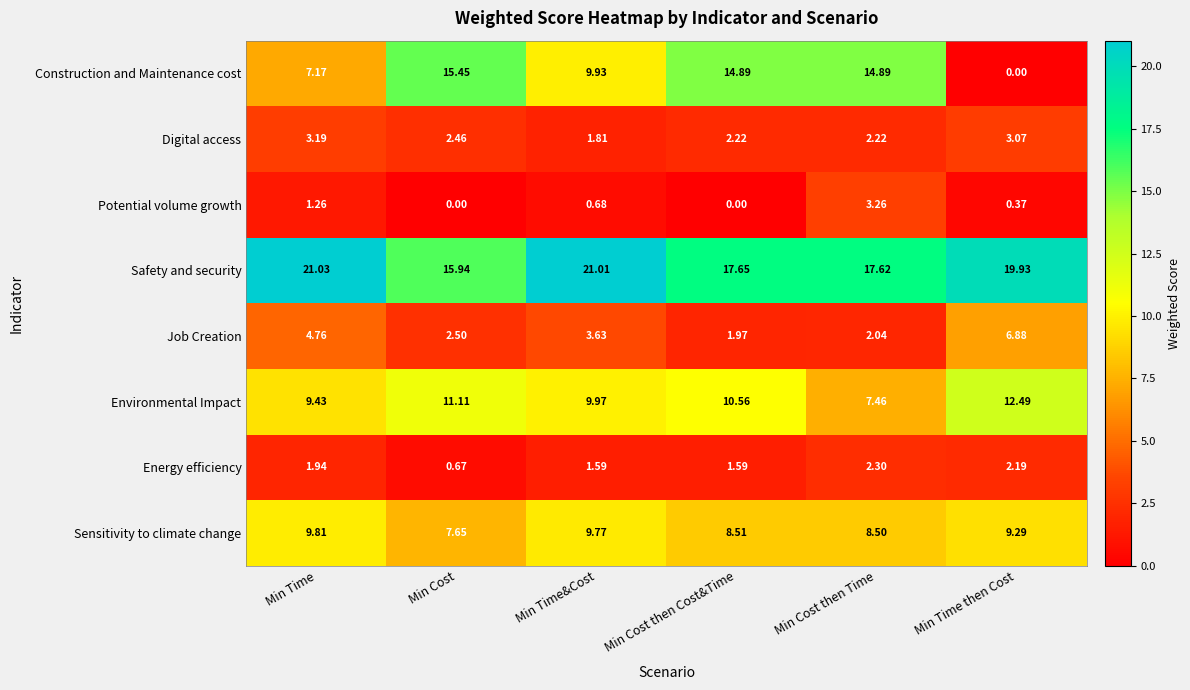

How many distinct data groups are displayed?

8